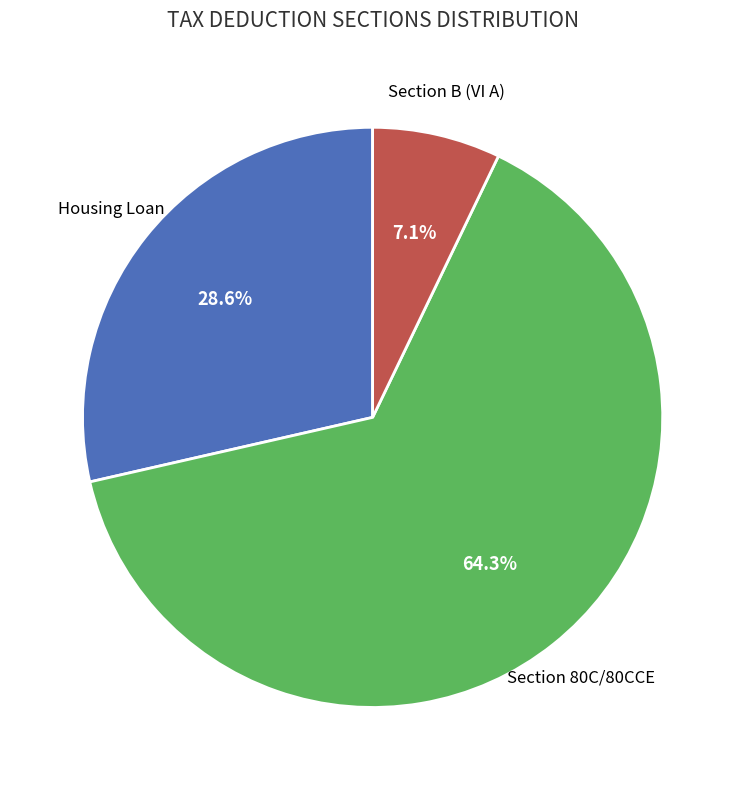

Is there any slice that represents more than half of the pie?

Yes